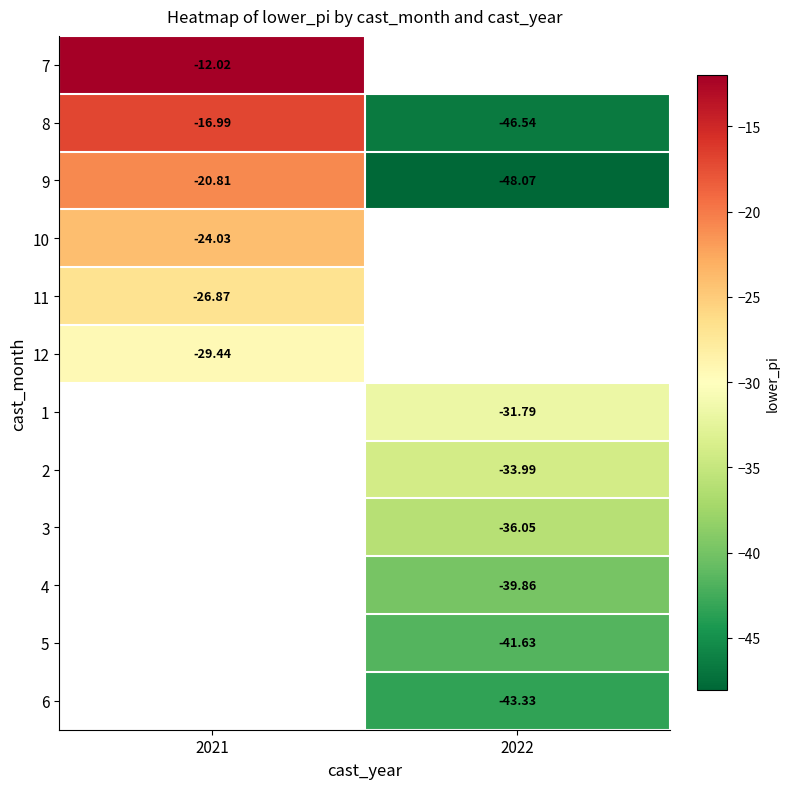

Count the number of categories in the chart.

2